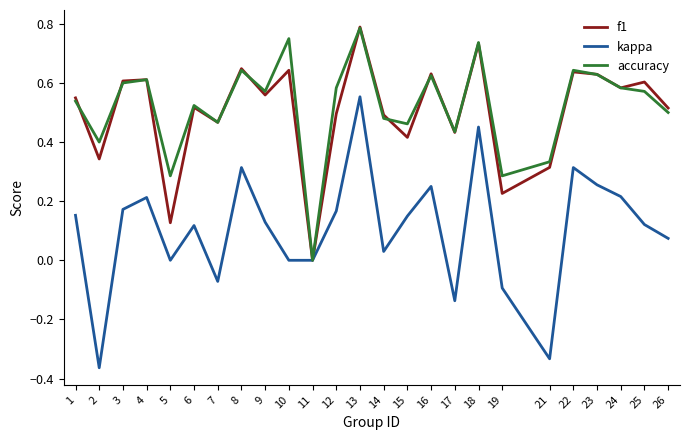

Is this an area chart (filled region under the line)?

No